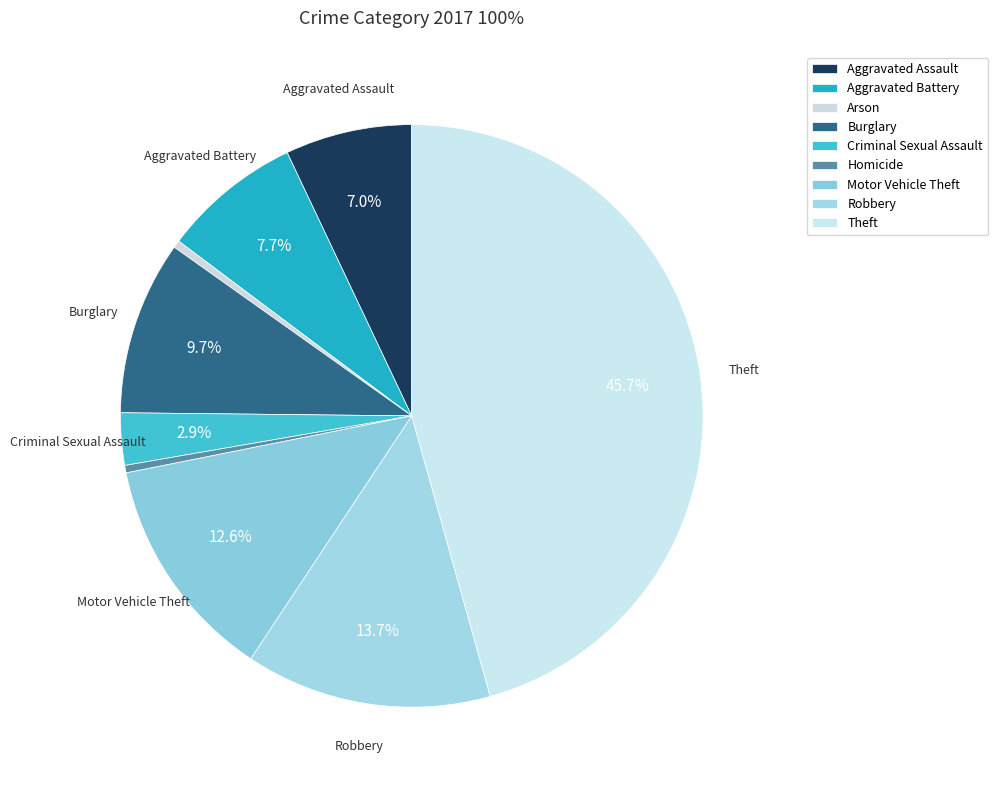

Rank the categories by value from lowest to highest.

Arson, Homicide, Criminal Sexual Assault, Aggravated Assault, Aggravated Battery, Burglary, Motor Vehicle Theft, Robbery, Theft